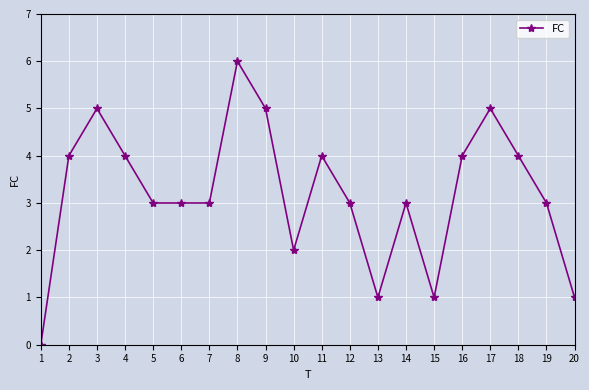

Between 11 and 20, which is larger?

11